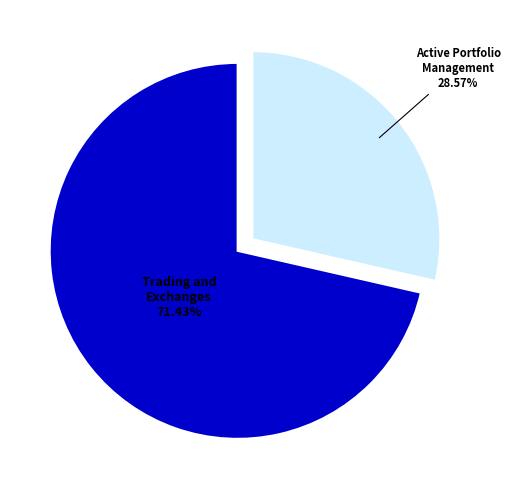

What is the largest slice in the pie chart?

Trading and Exchanges